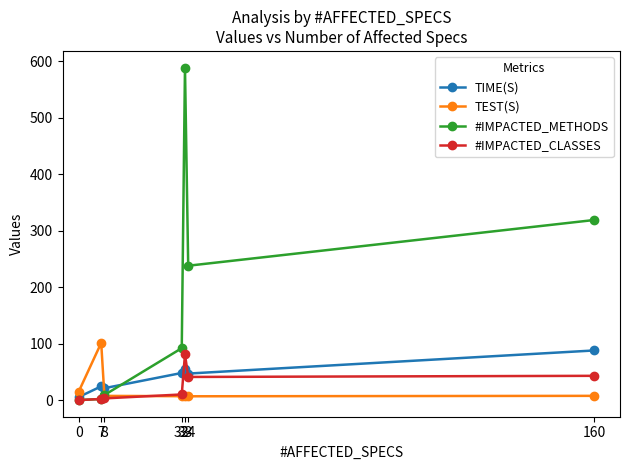

At which label does TEST(S) reach its peak?

7